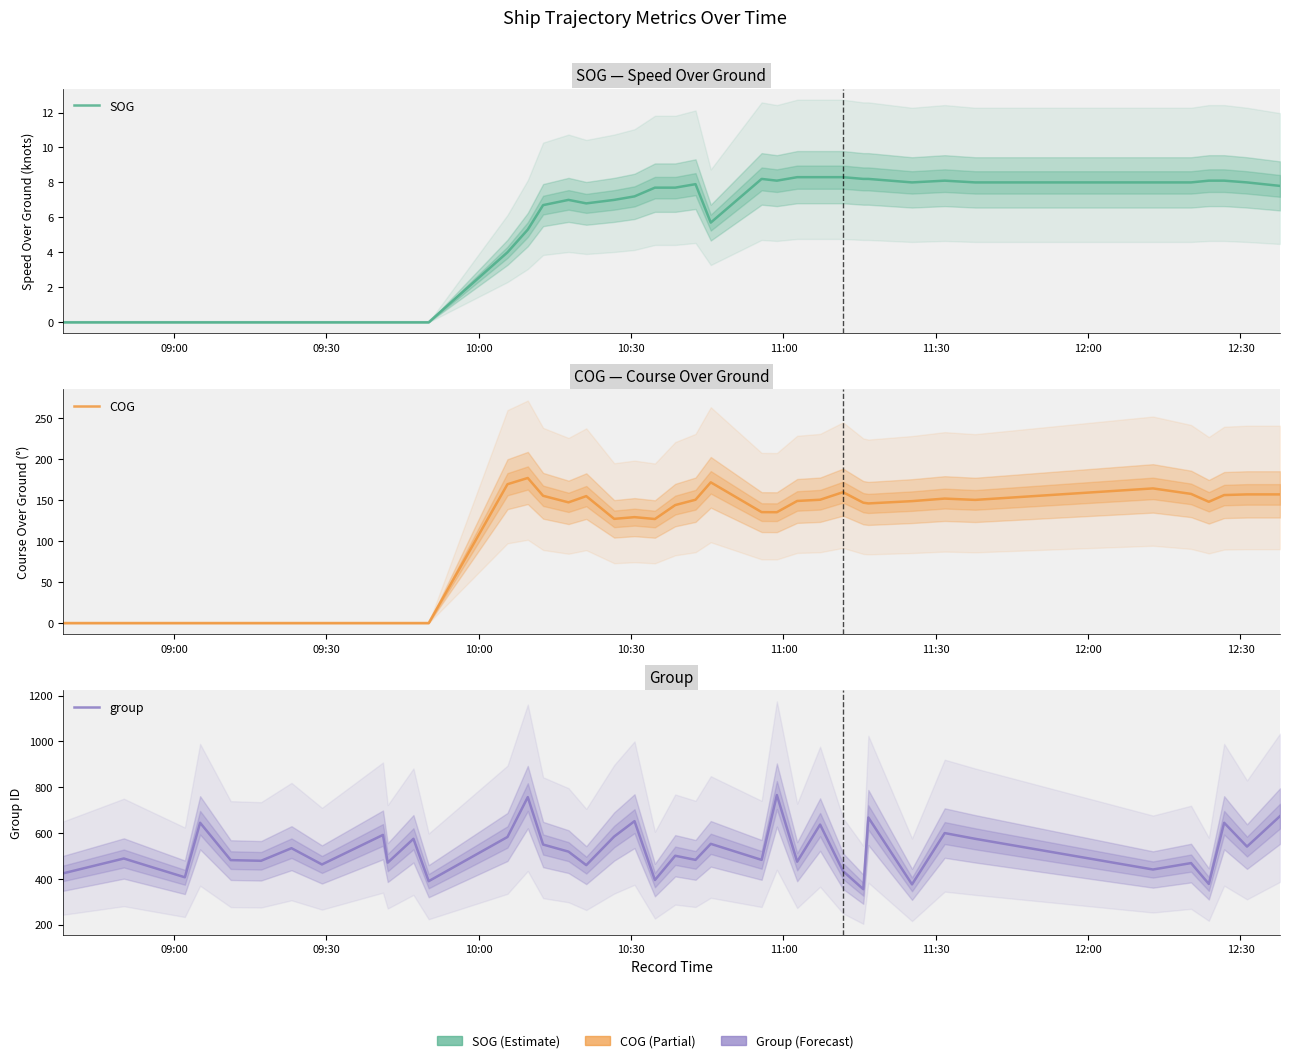

How many interior local valleys does the SOG series have?

4